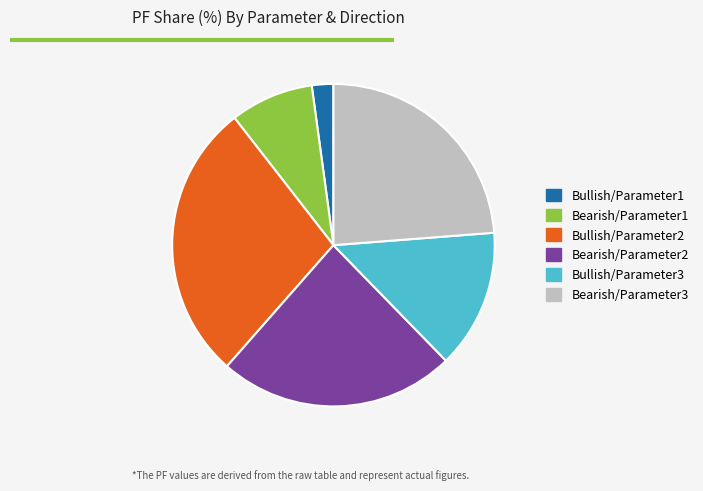

How many slices are in this pie chart?

6